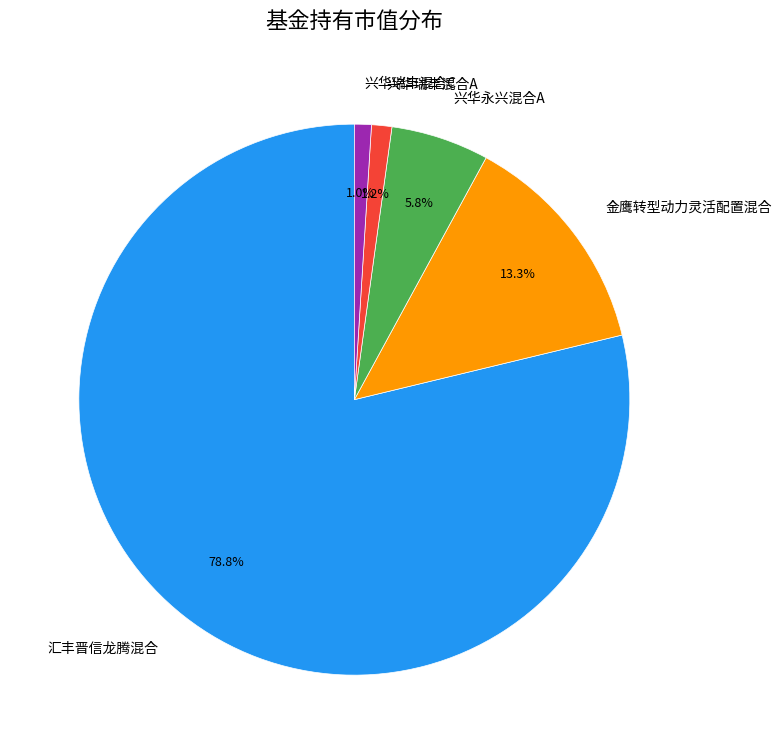

What percentage is NOT represented by 兴华瑞丰混合A?

98.8%